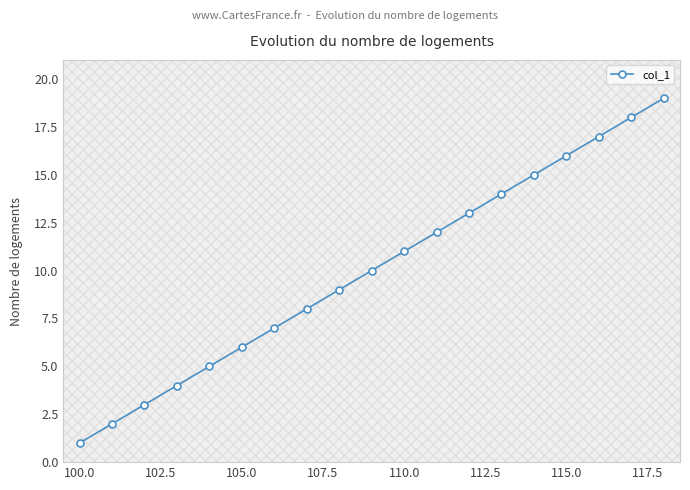

What is the value of the 18th point from the left?

18